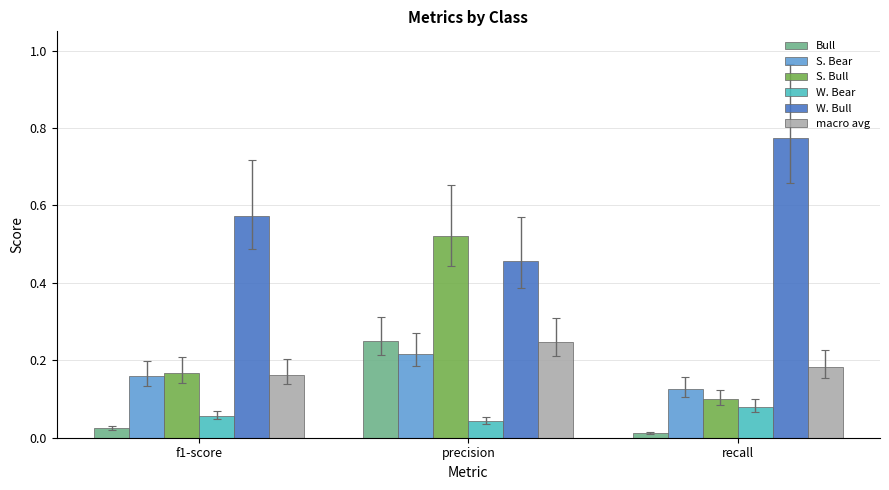

At which label does S. Bull reach its peak?

precision